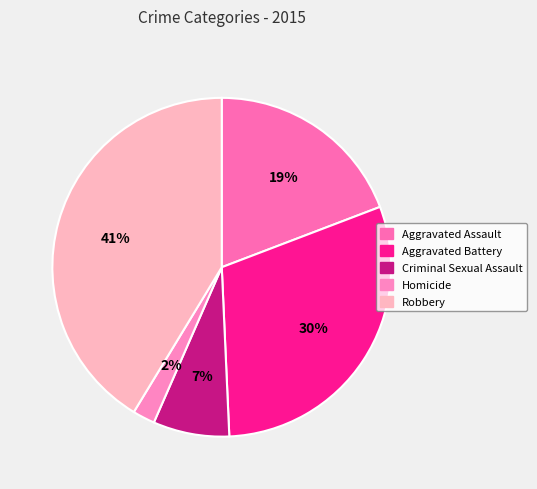

Which has a higher value, Robbery or Aggravated Assault?

Robbery